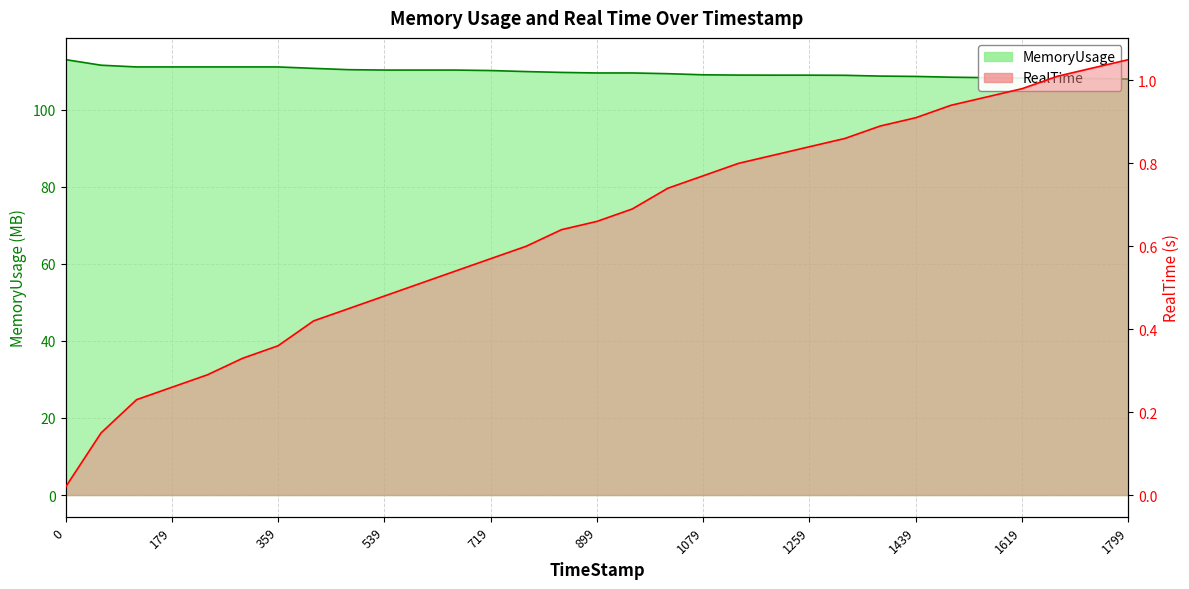

Rank the categories by MemoryUsage value from lowest to highest.

1799.98, 1739.82, 1679.97, 1619.94, 1559.98, 1499.59, 1439.94, 1379.76, 1319.86, 1199.89, 1259.73, 1139.75, 1079.96, 1019.98, 899.93, 959.77, 839.79, 779.95, 719.72, 539.86, 599.77, 659.66, 479.98, 419.84, 119.98, 179.91, 239.99, 299.85, 359.65, 59.91, 0